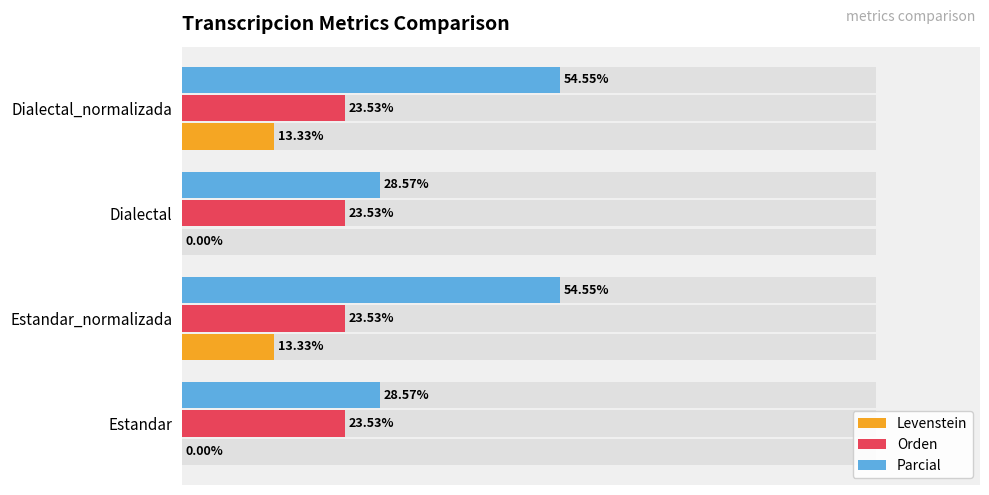

How many distinct data groups are displayed?

3